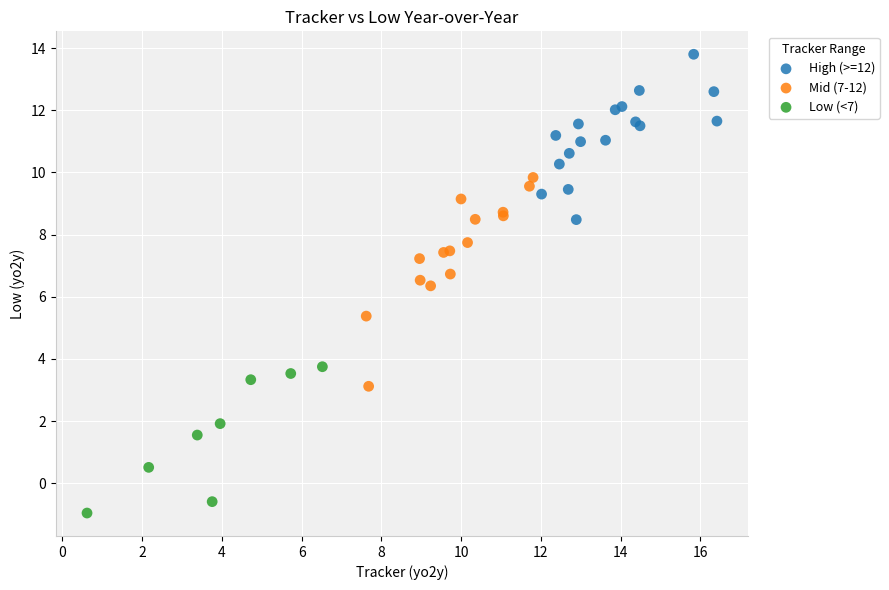

Which series contains the highest Y value?

High (>=12)